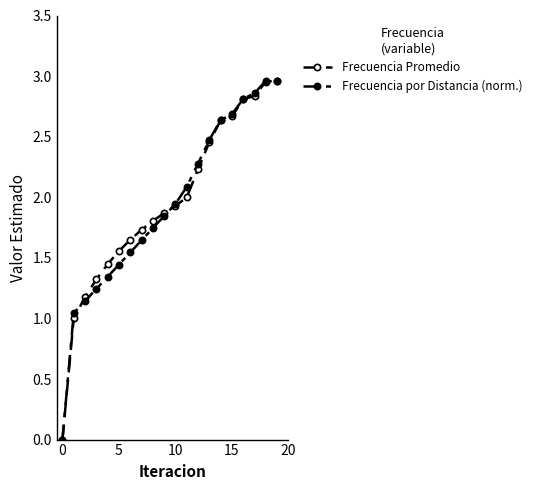

How many distinct data groups are displayed?

2